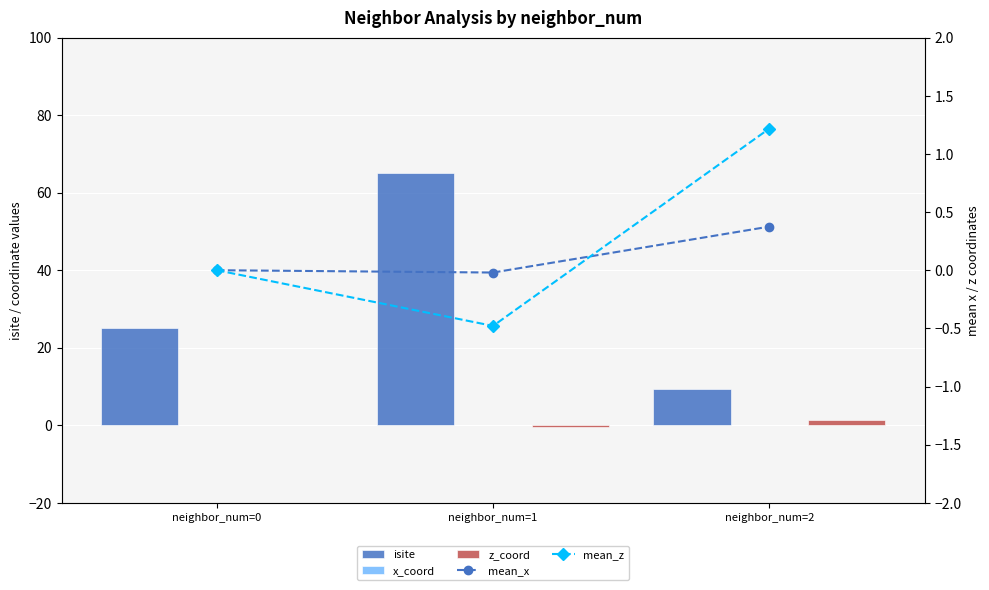

The z_coord series shows -0.5 at neighbor_num=1. True or false?

True